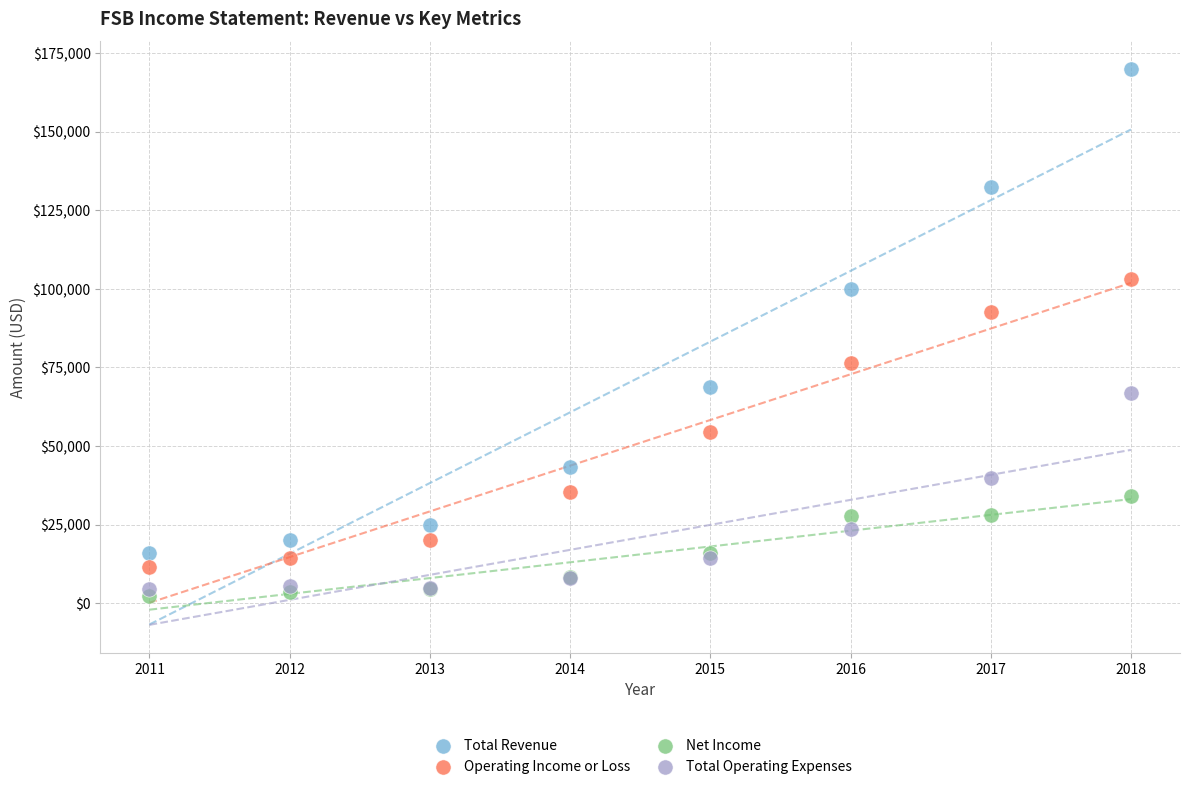

What is the X range (max minus min) for the scatter plot?

7